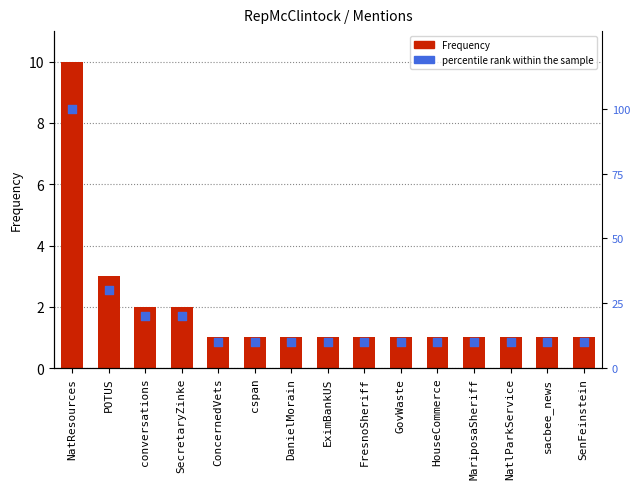

Which series has the largest total across all categories?

percentile rank within the sample